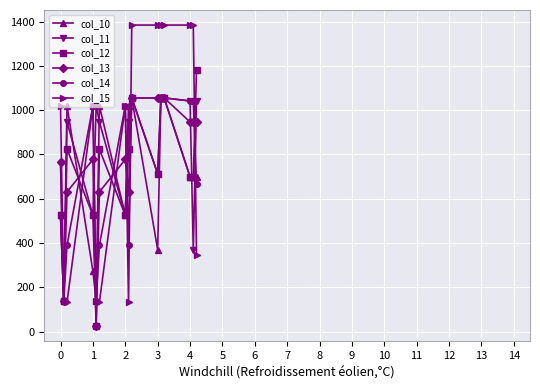

Which series has the widest spread of values?

col_15